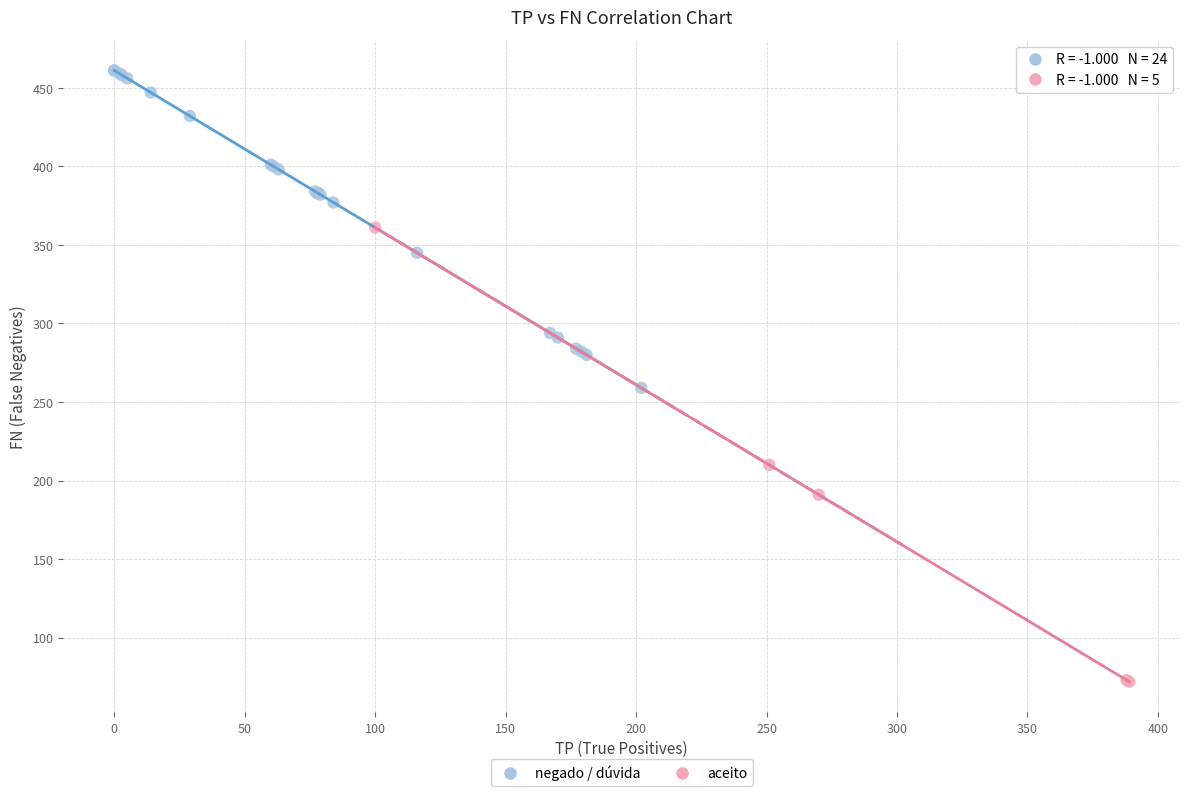

What are all the series names shown in the legend?

negado / dúvida, aceito